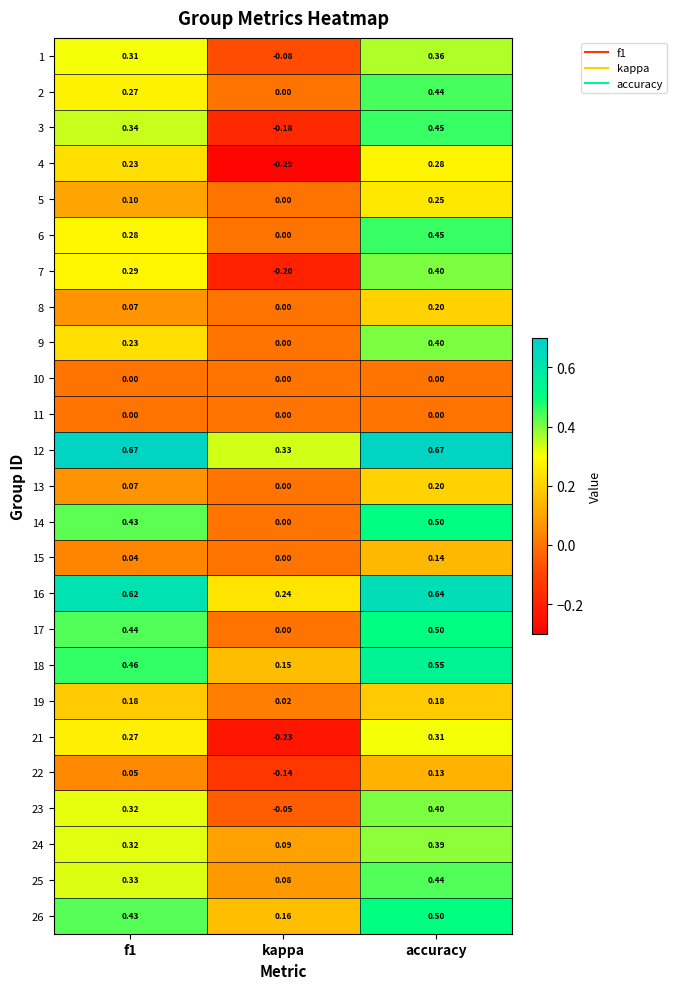

At which label does 8 reach its minimum?

kappa